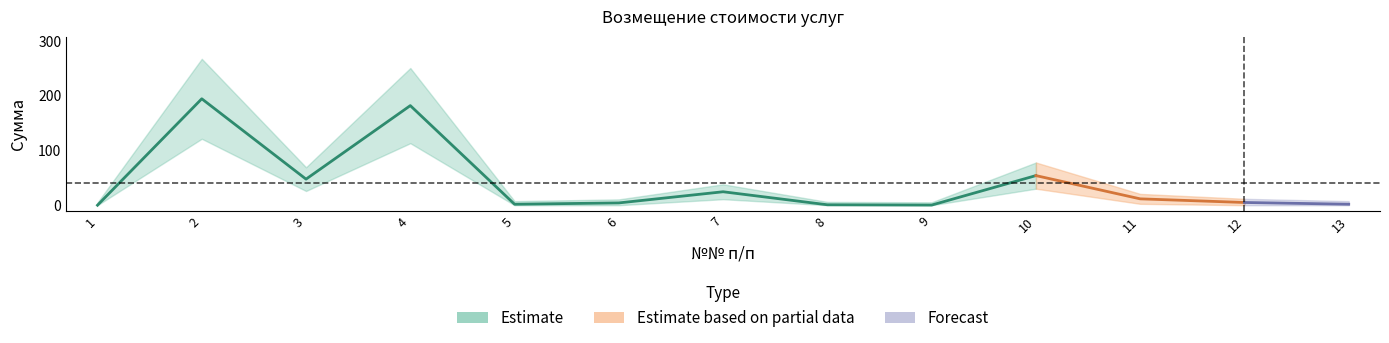

How many lines are shown in the chart?

1